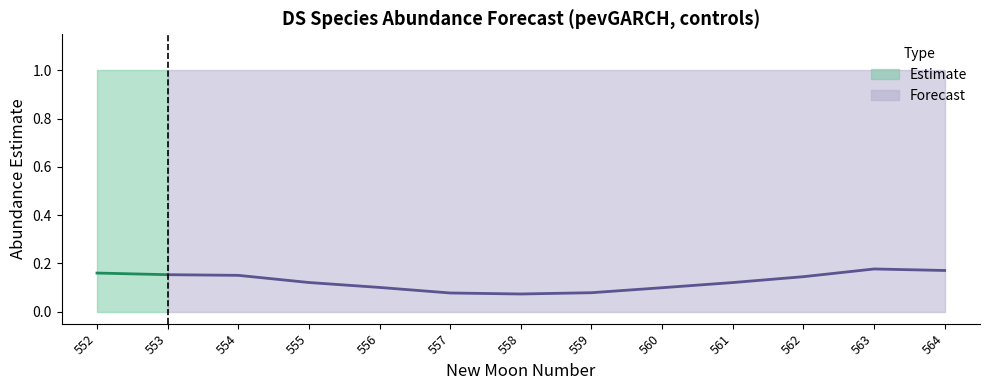

Read the estimate value at 563.

0.2